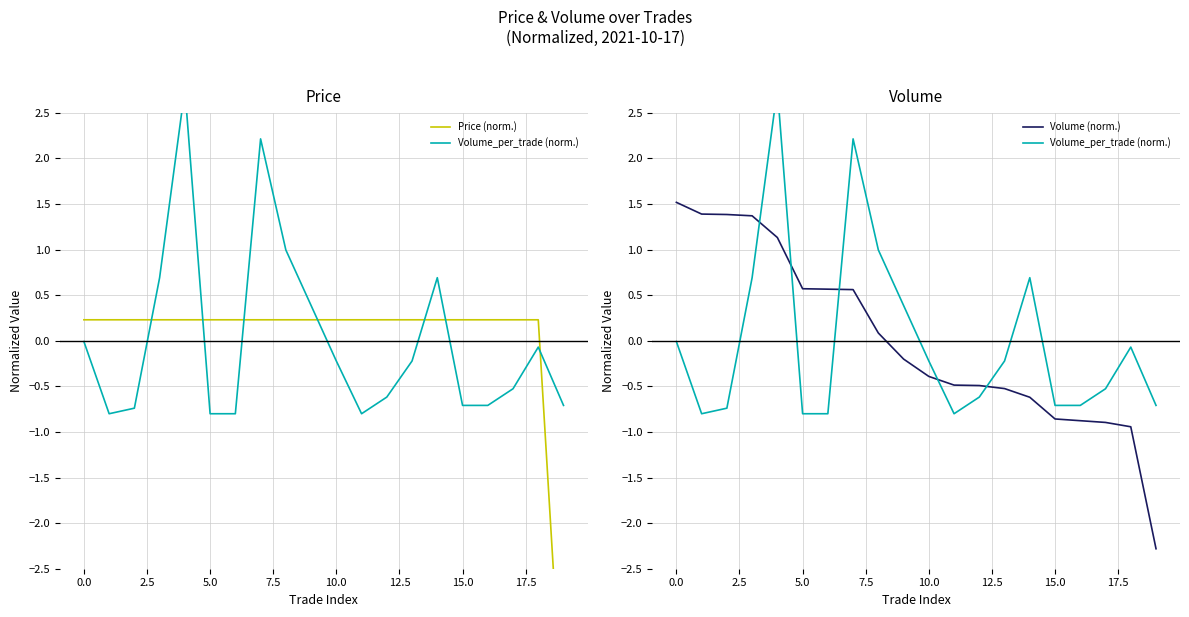

Reading right to left, transcribe all the data shown in this chart.

Price (norm.): -4.4	0.2	0.2	0.2	0.2	0.2	0.2	0.2	0.2	0.2	0.2	0.2	0.2	0.2	0.2	0.2	0.2	0.2	0.2	0.2
Volume_per_trade (norm.): -0.7	-0.1	-0.5	-0.7	-0.7	0.7	-0.2	-0.6	-0.8	-0.2	0.4	1.0	2.2	-0.8	-0.8	2.8	0.7	-0.7	-0.8	-0.0
Volume (norm.): -2.3	-0.9	-0.9	-0.9	-0.9	-0.6	-0.5	-0.5	-0.5	-0.4	-0.2	0.1	0.6	0.6	0.6	1.1	1.4	1.4	1.4	1.5